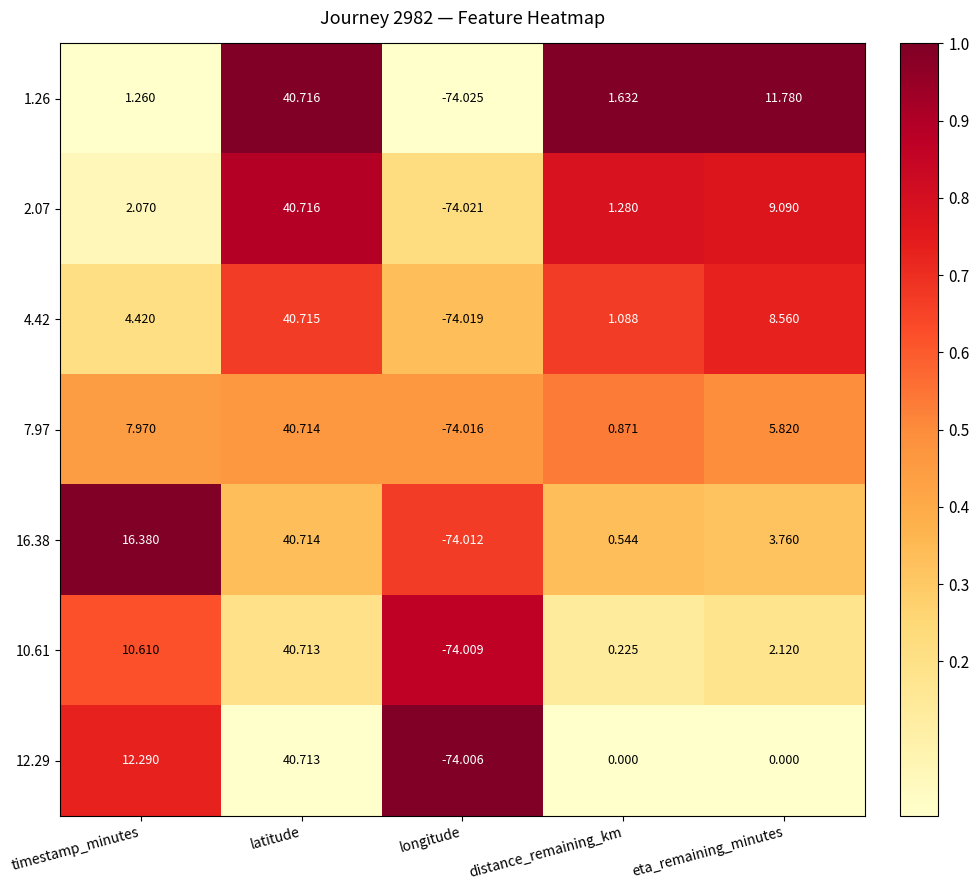

Rank the categories by 7.97 value from lowest to highest.

longitude, distance_remaining_km, eta_remaining_minutes, timestamp_minutes, latitude